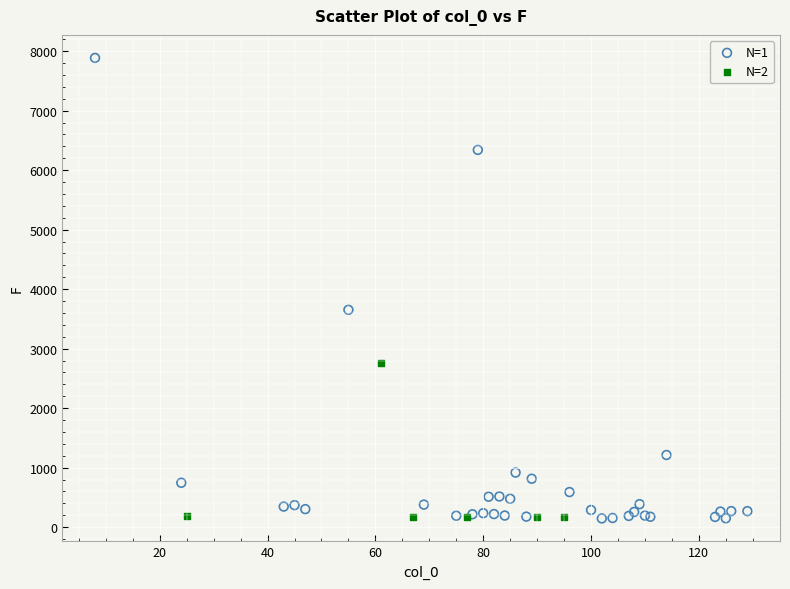

What are all the series names shown in the legend?

N=1, N=2